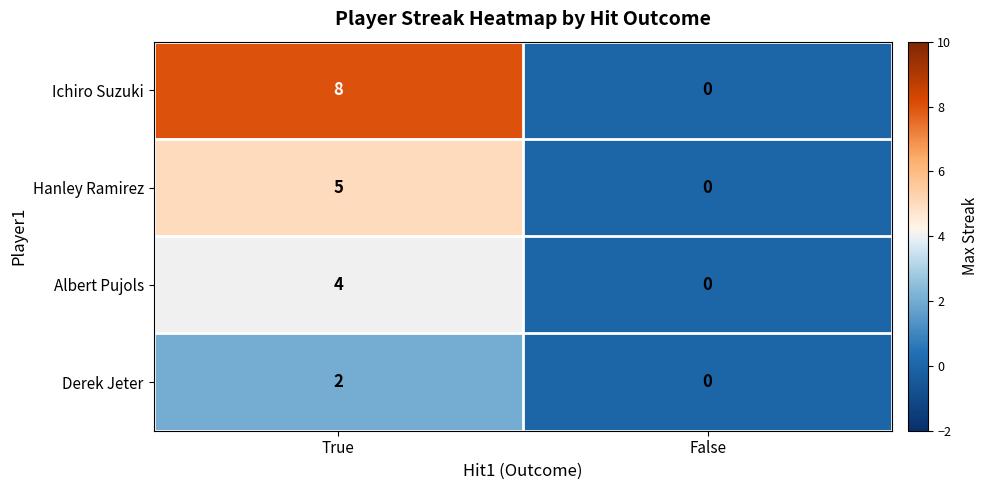

Which category has the lowest value in the Albert Pujols series?

False